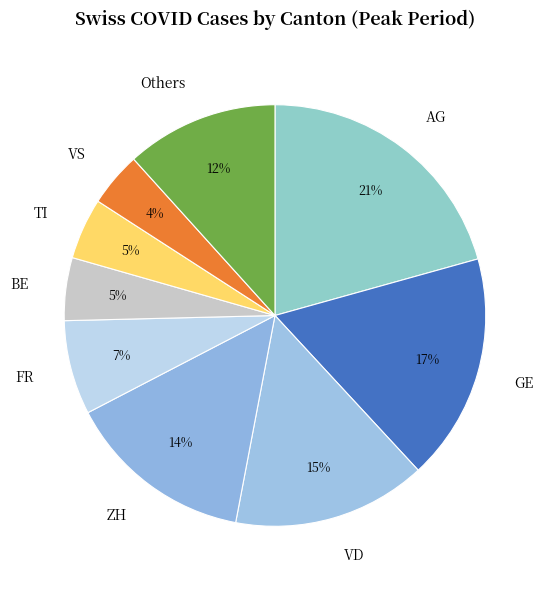

Is there a majority slice in this chart?

No